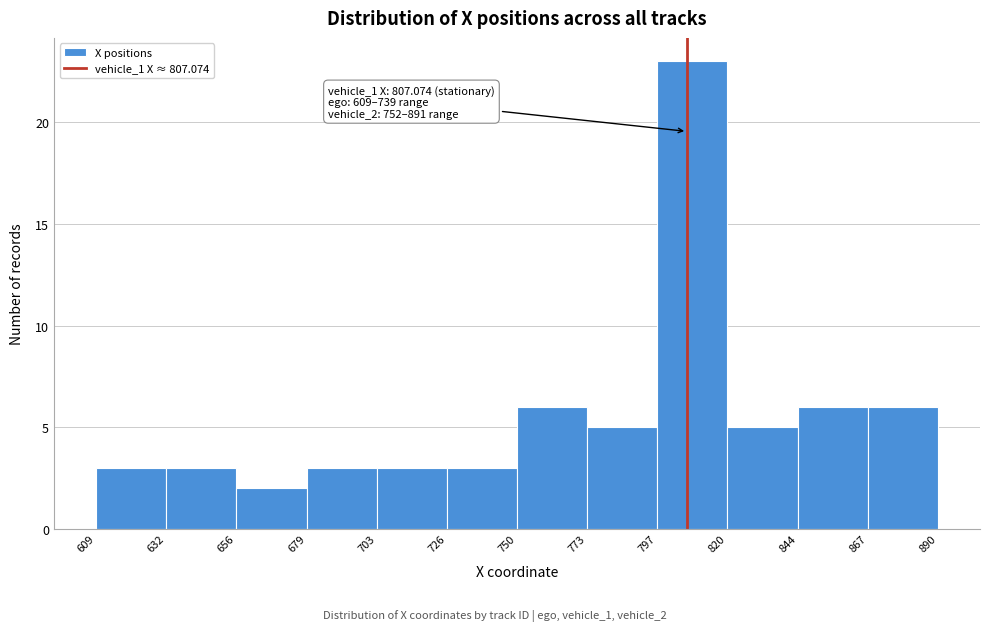

Which range on the x-axis has the tallest bar?

797 to 820